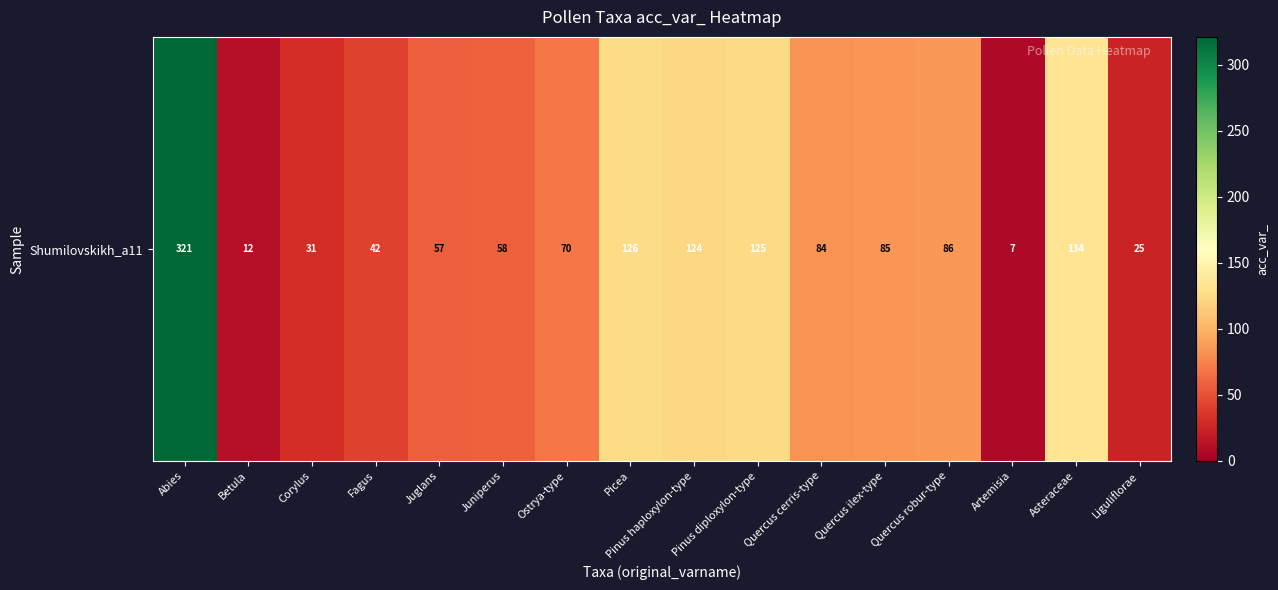

What is the greatest value displayed?

321